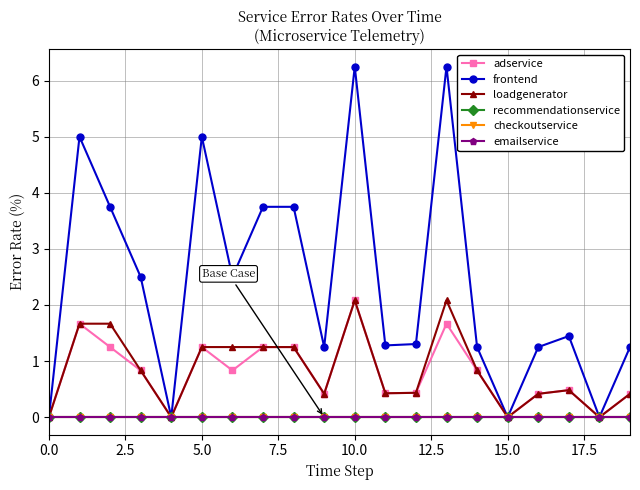

Is this an area chart (filled region under the line)?

No